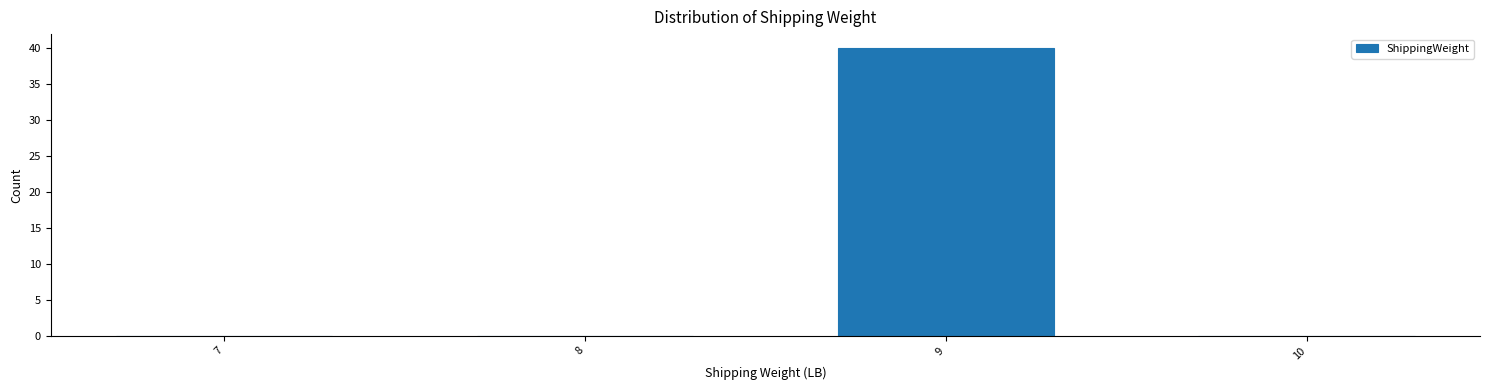

Reading left to right, transcribe all the data shown in this chart.

7=0	8=0	9=40	10=0